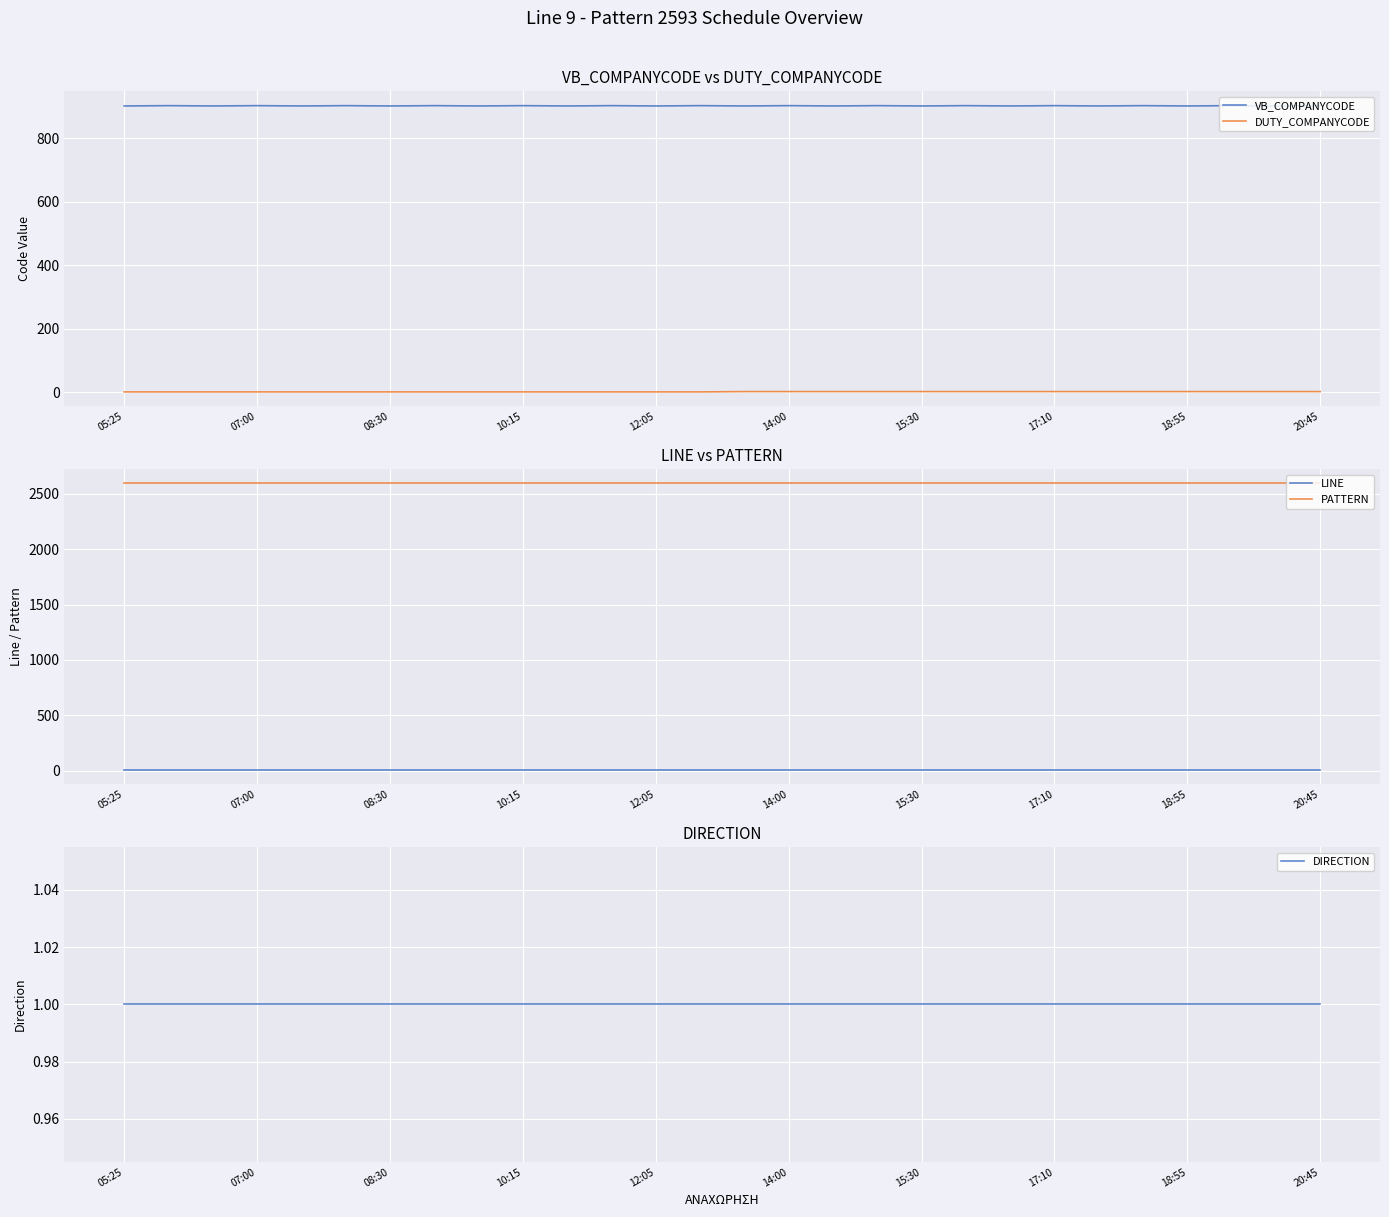

True or false: LINE and DIRECTION intersect in this chart.

False